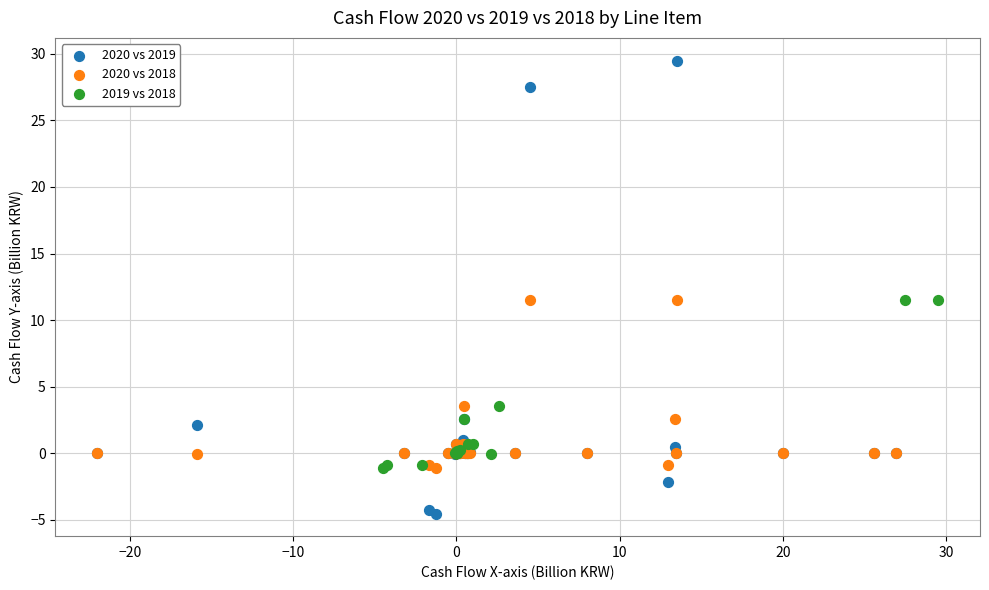

Which series reaches the maximum Y coordinate?

2020 vs 2019